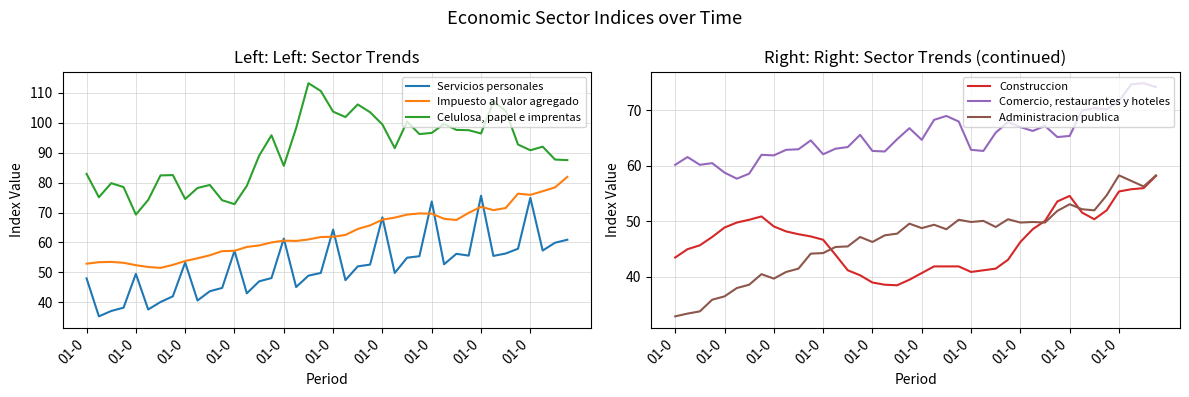

What is the highest value of the Construccion series?

58.2